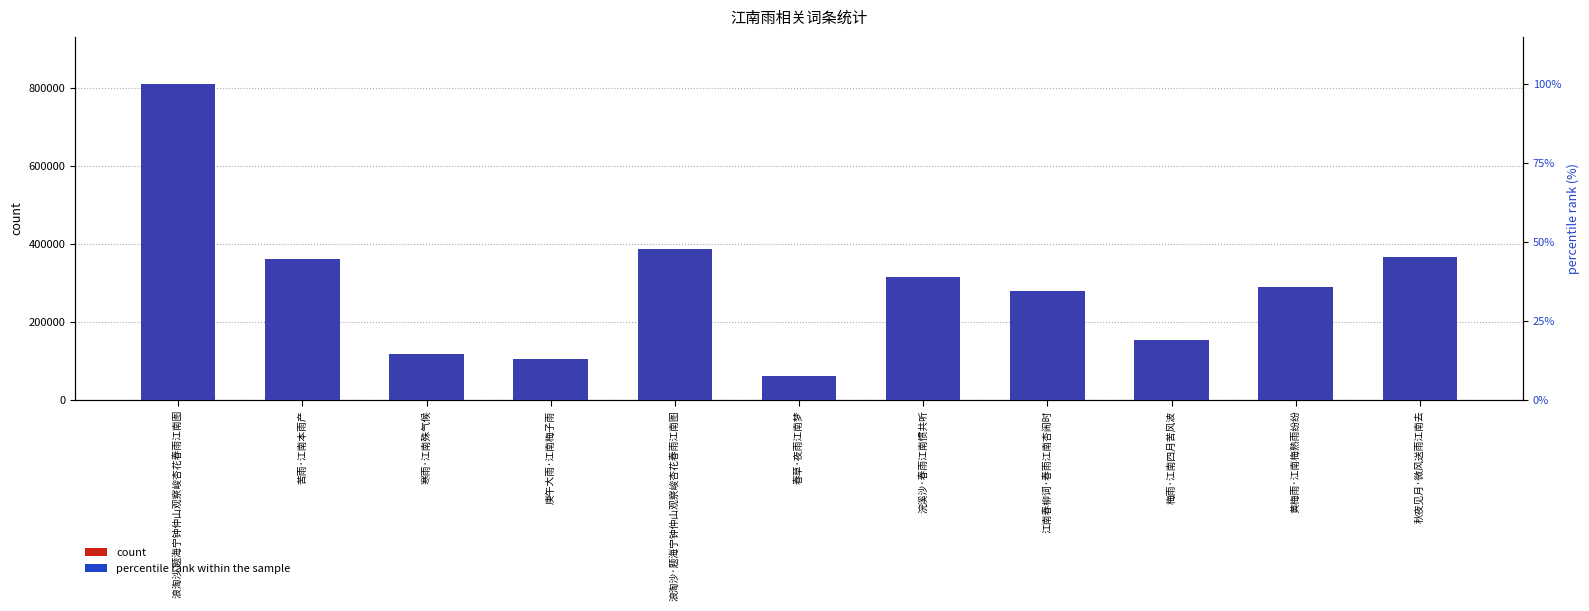

How many values in the percentile rank within the sample series are below 35?

5